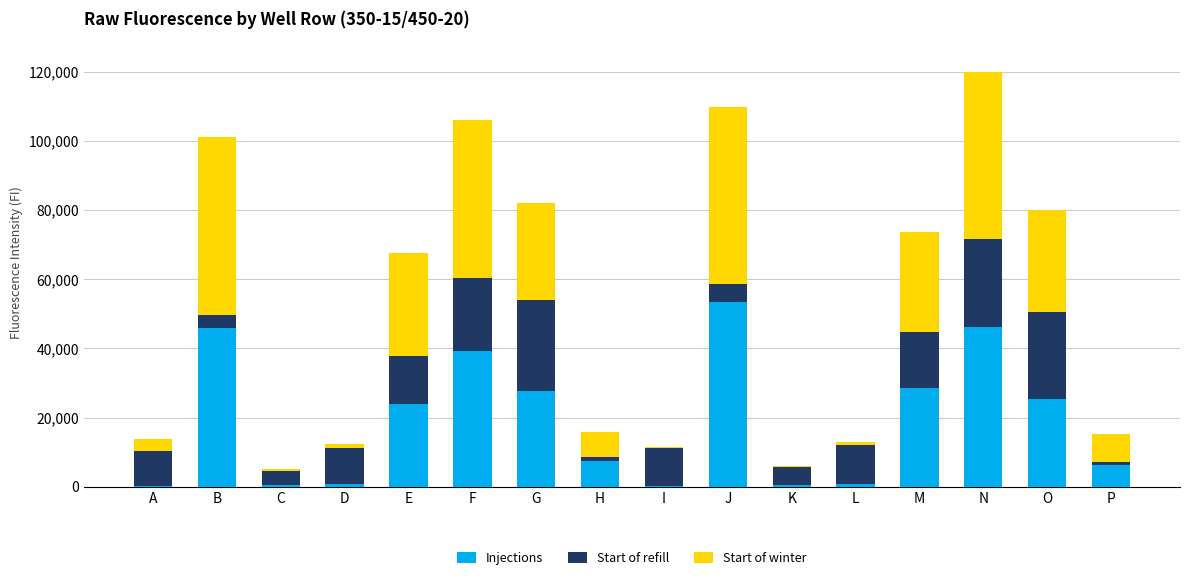

Is it true that Injections equals 46235 at N?

True